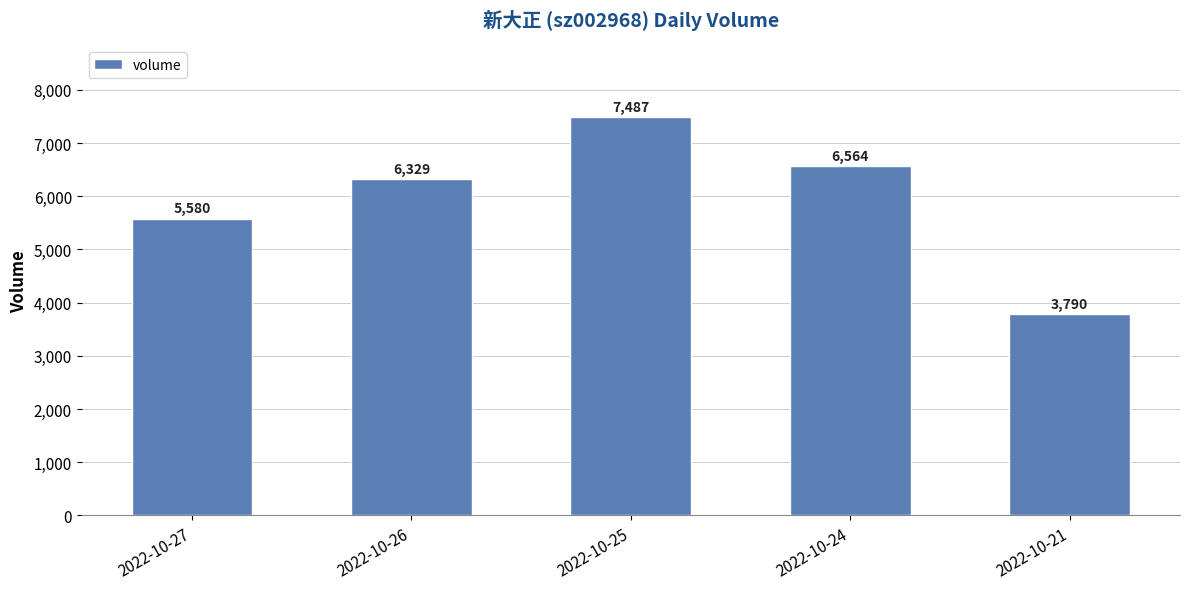

What is the sum of the values at 2022-10-25 and 2022-10-24?

14051